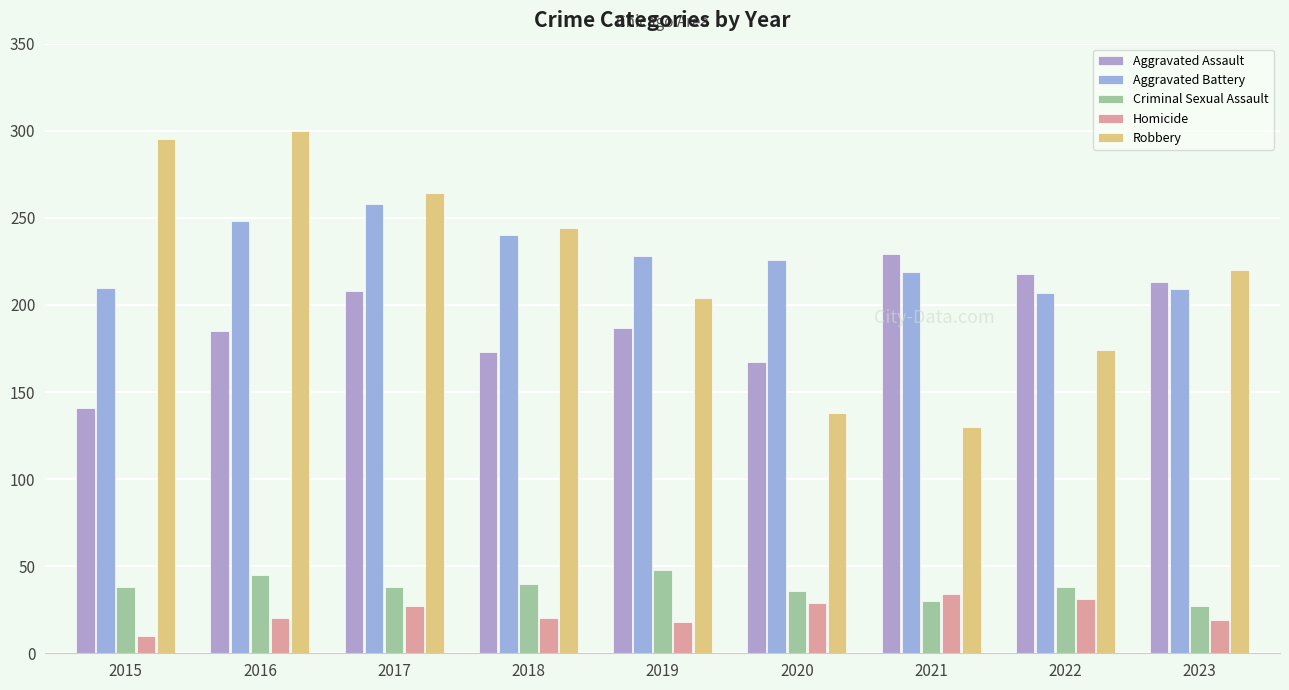

At how many categories does at least one series exceed 25?

9